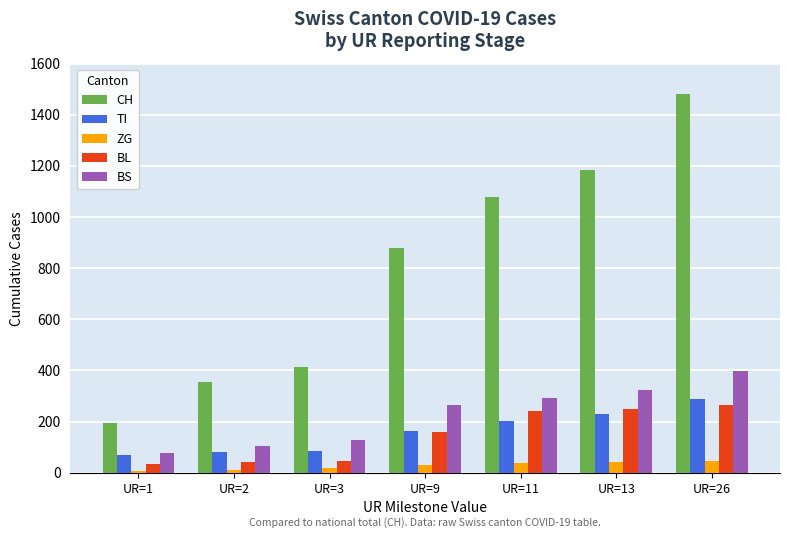

What is the maximum value for BS?

397